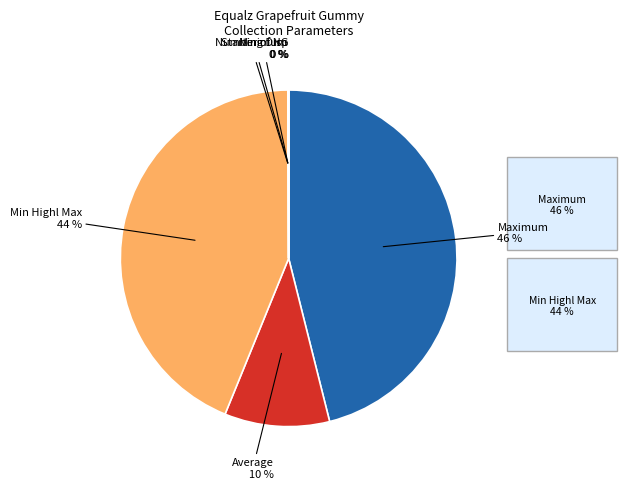

Is there any slice that represents more than half of the pie?

No